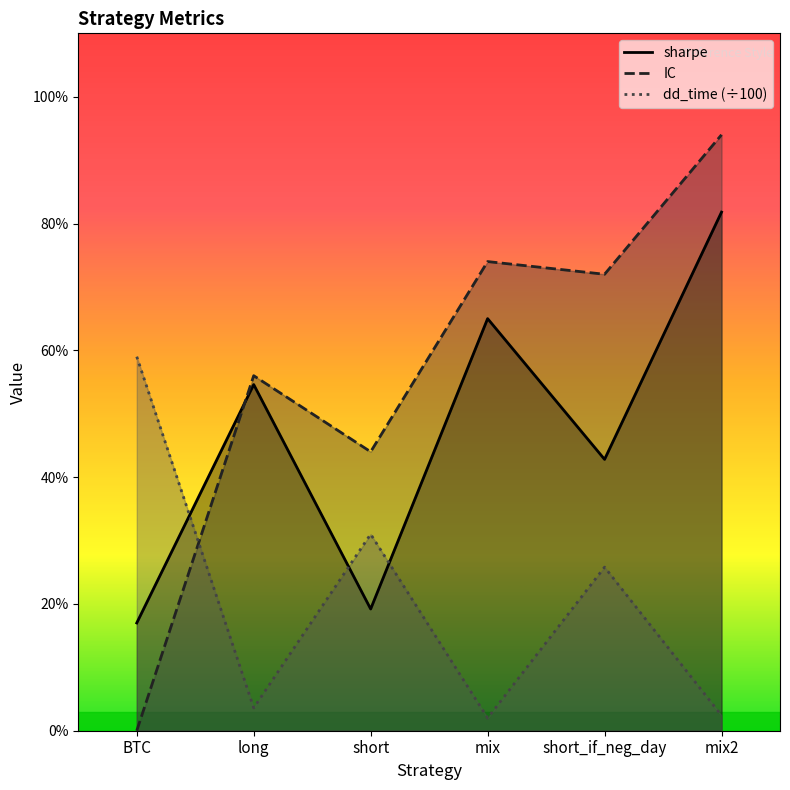

Where do sharpe and dd_time first cross each other?

BTC and long